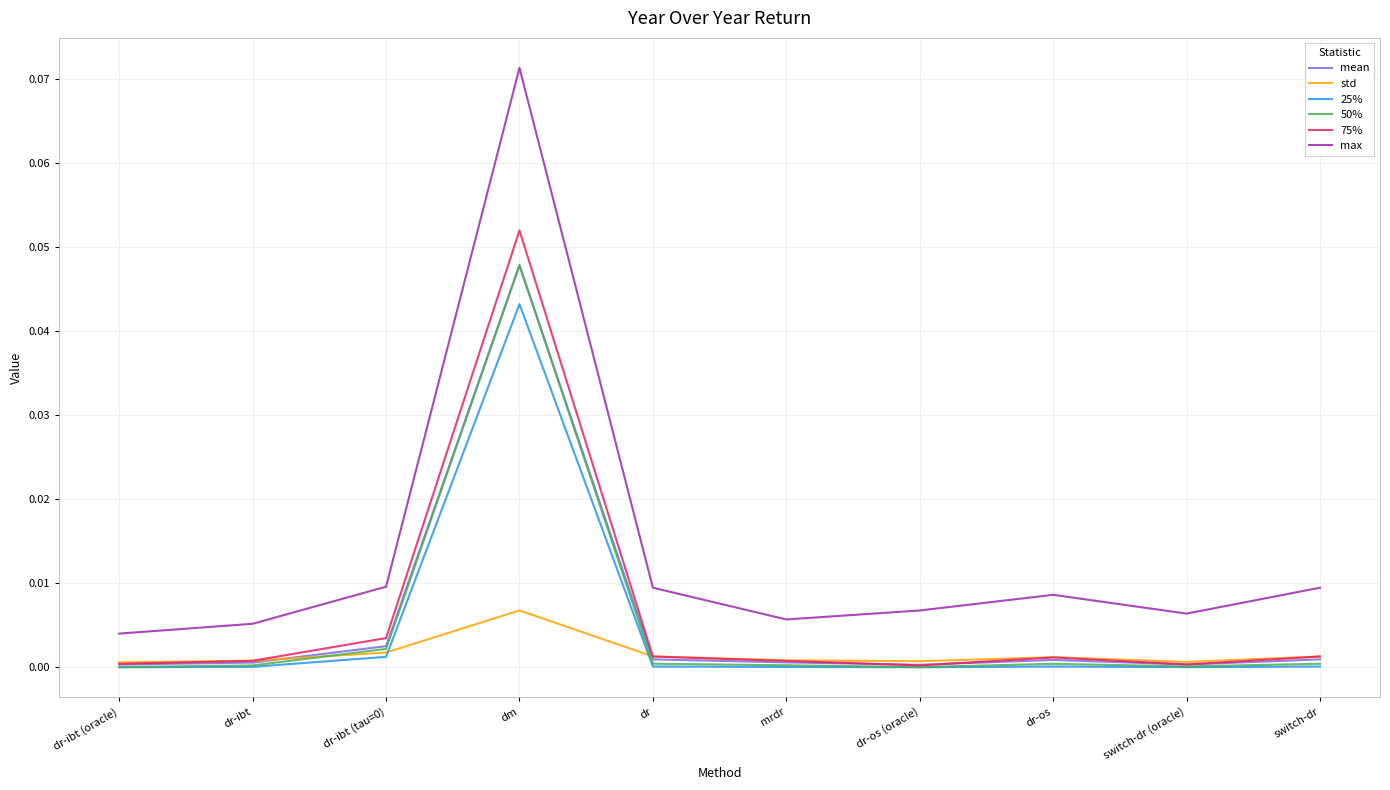

At which category is the sum across all series the highest?

dm